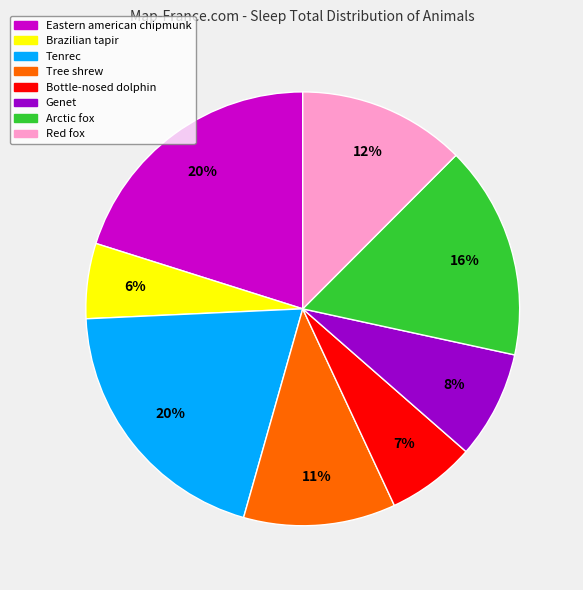

What is the ratio of the value at Red fox to the value at Tree shrew?

1.1